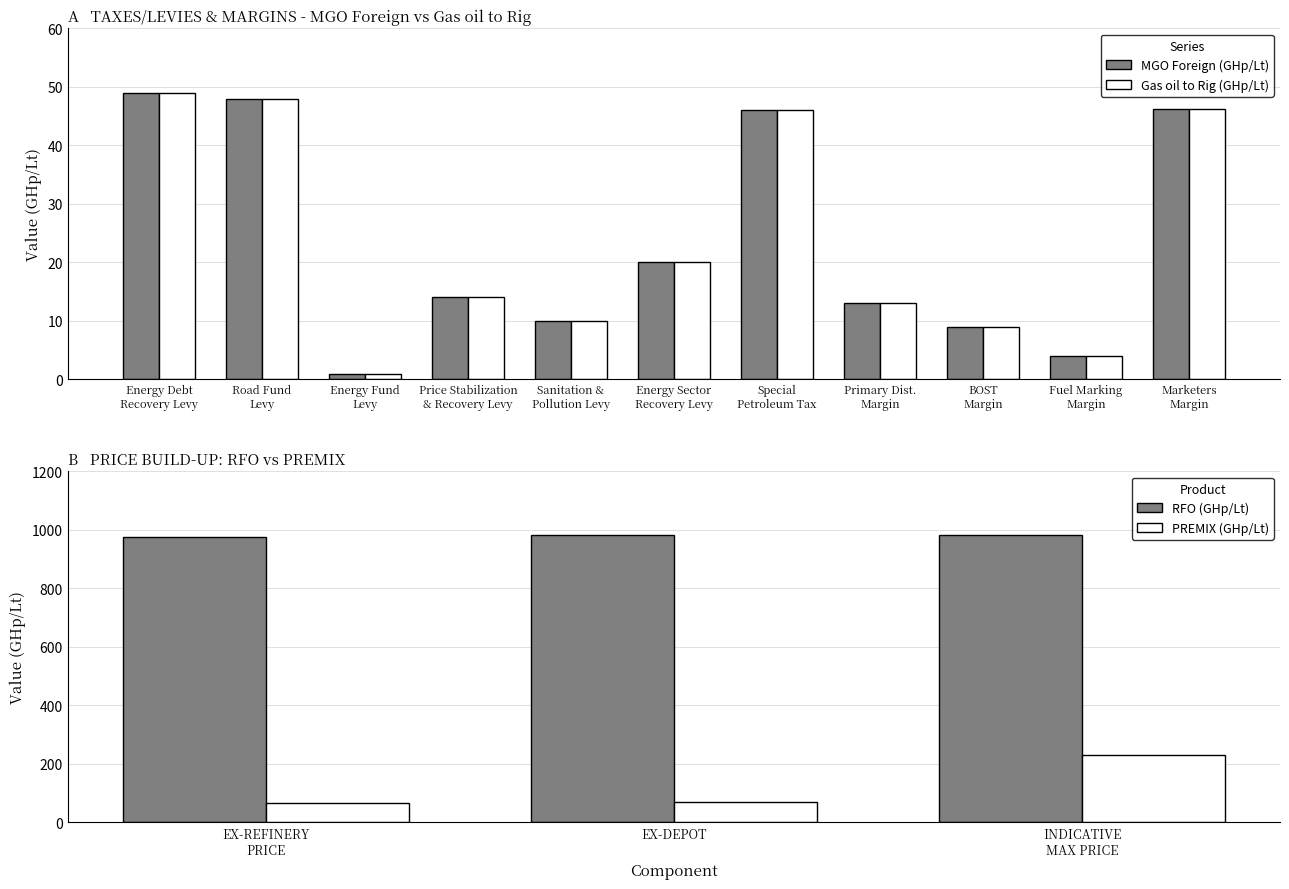

What is the lowest value of the Gas oil to Rig (GHp/Lt) series?

1.0